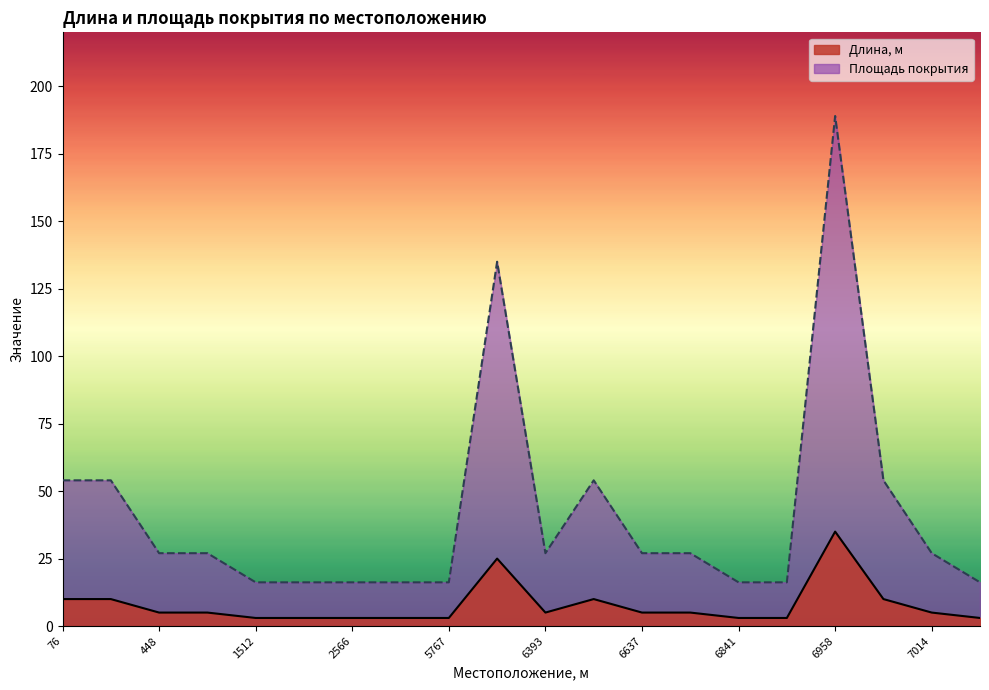

How many interior local valleys does the Длина, м series have?

1